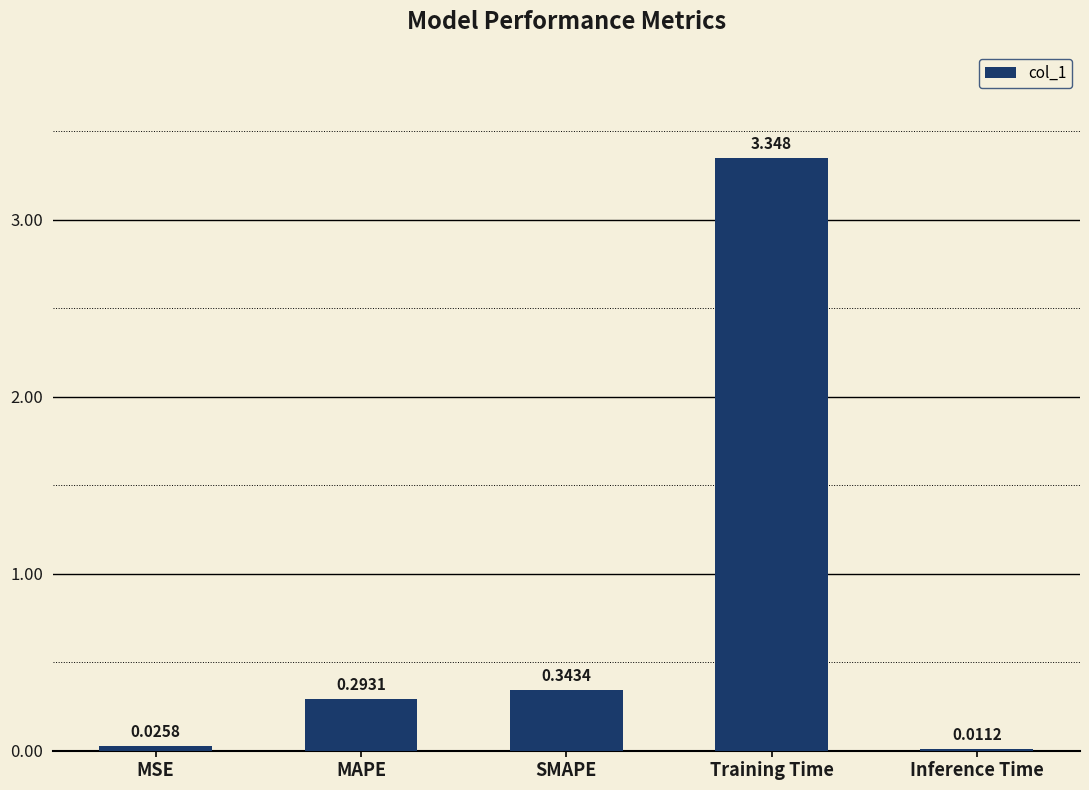

What is the difference between the values at Training Time and SMAPE?

3.0